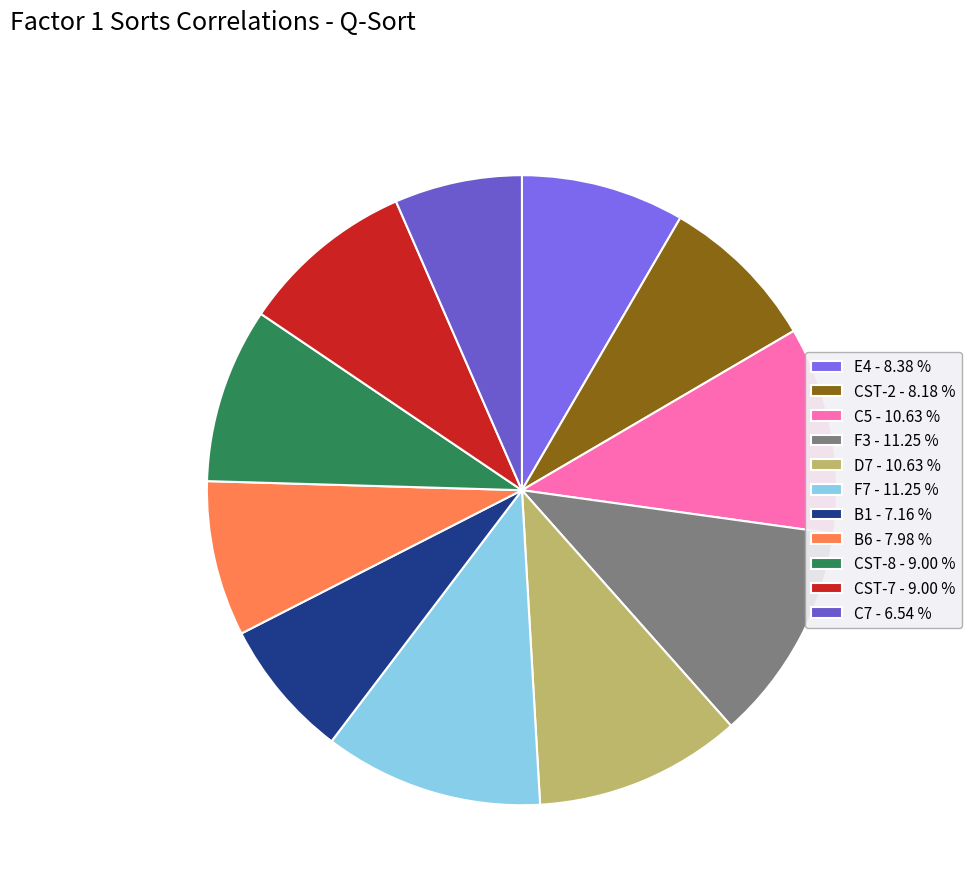

To the nearest percent, what is the difference between the largest and smallest slice percentages?

5%